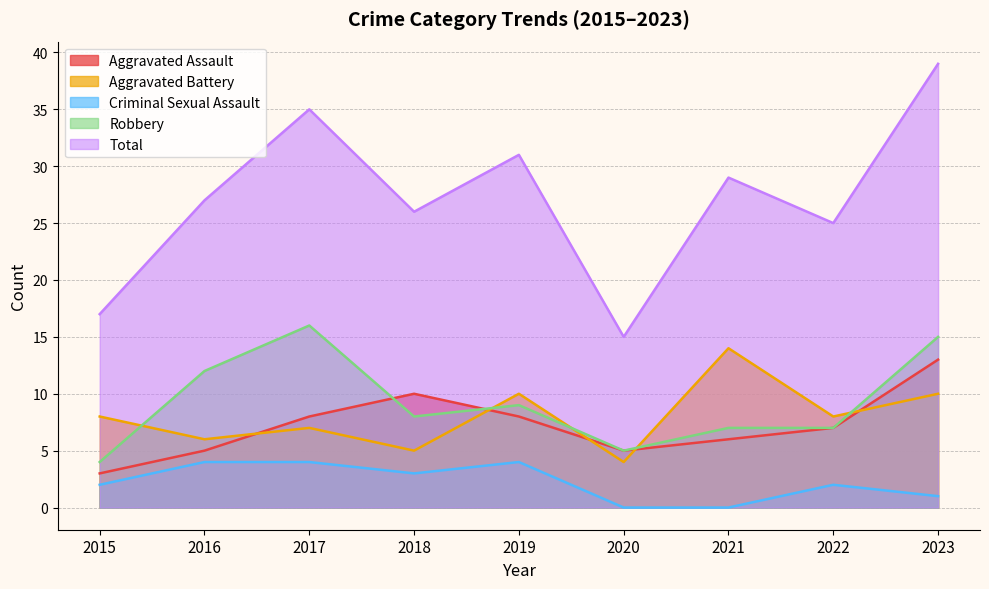

Which series has the largest total across all categories?

Total